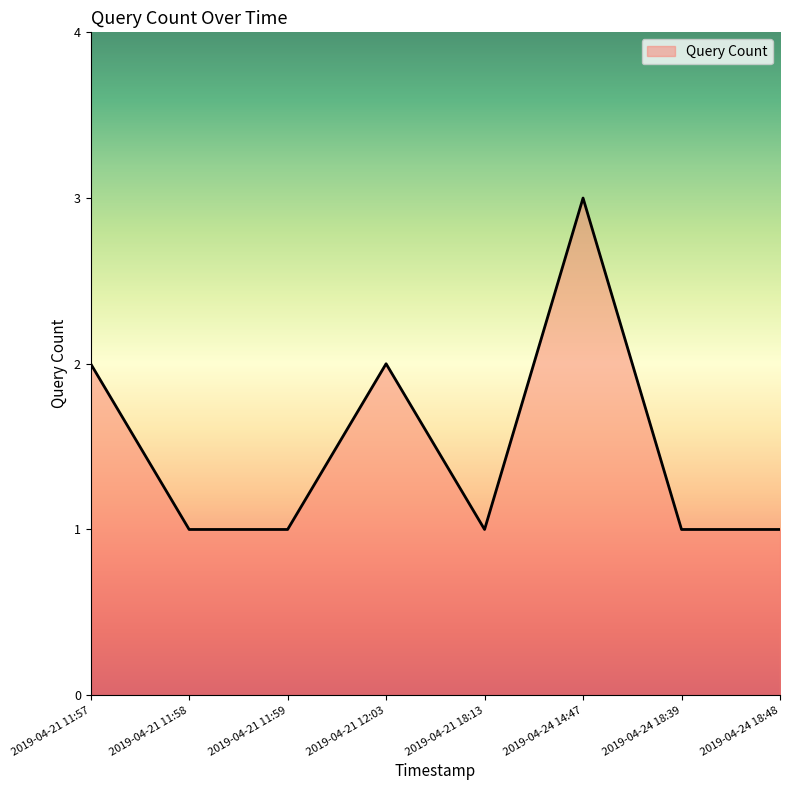

What is the sum of all values?

12